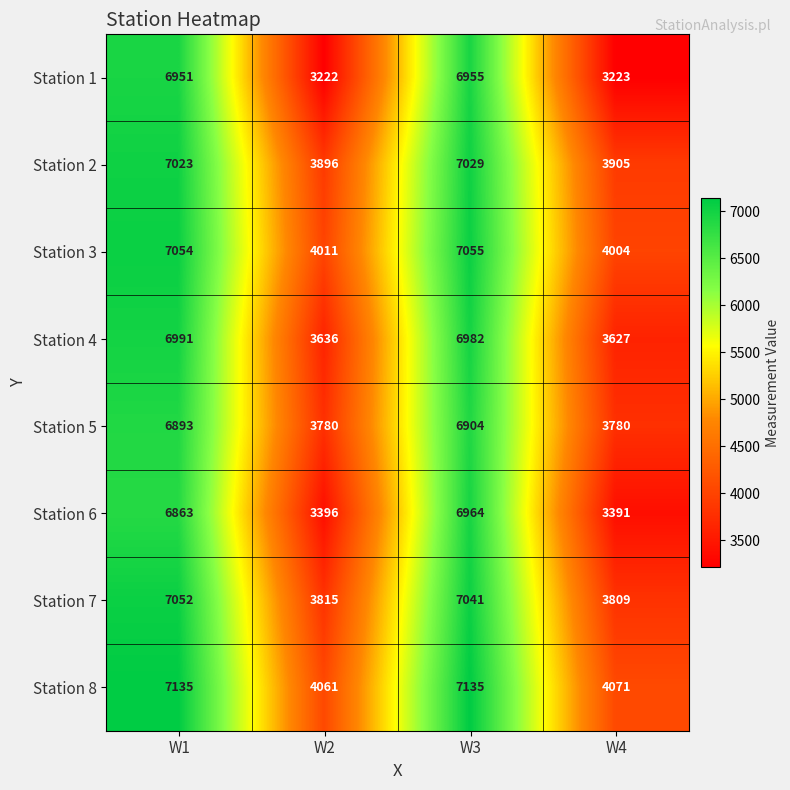

What is the sum of the Station 1 values at W4 and W1?

10174